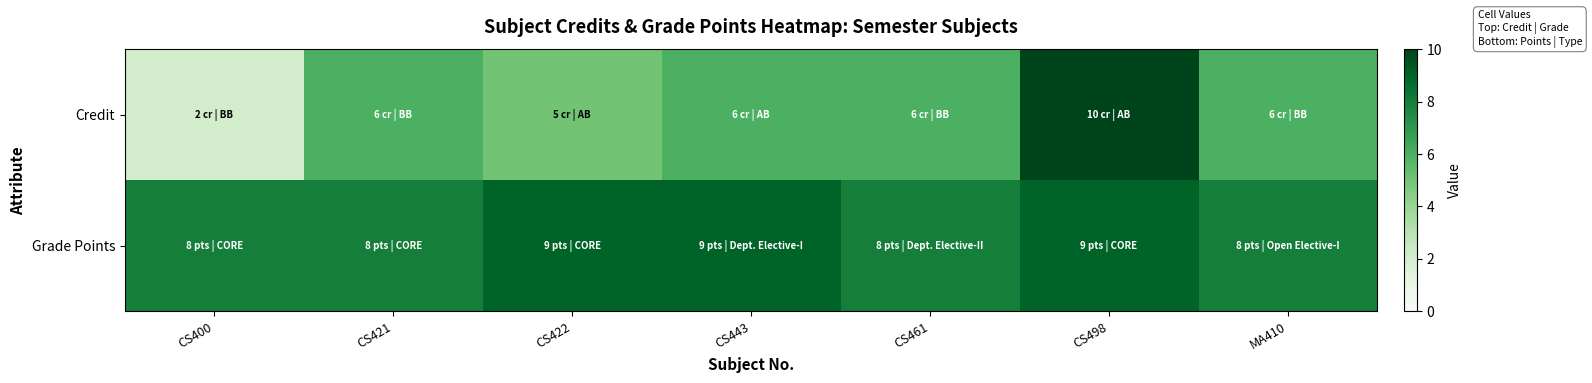

List the series in order of their overall mean, highest first.

Grade Points, Credit